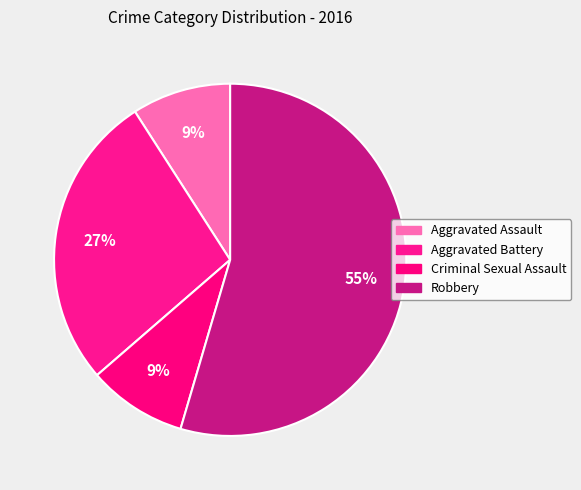

How many slices are in this pie chart?

4